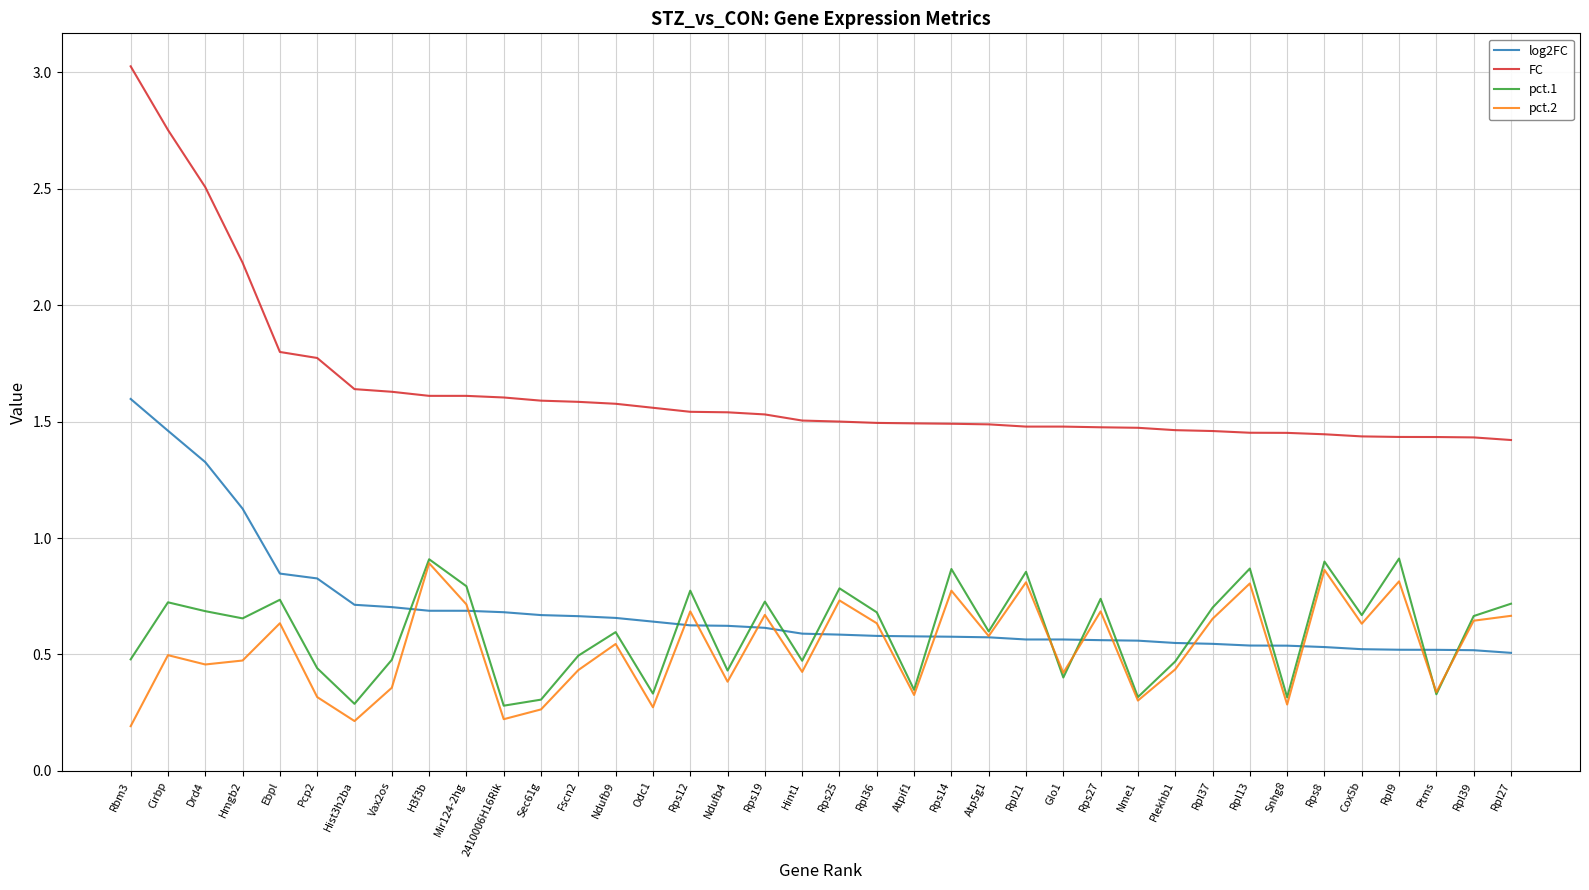

At which category does pct.1 reach its first local peak?

Cirbp